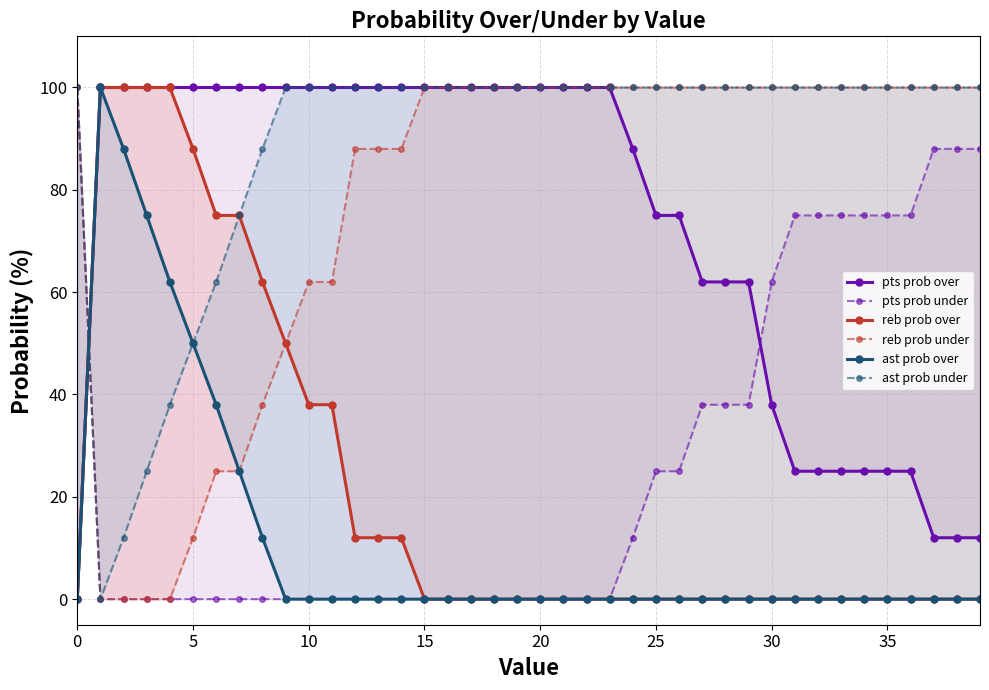

Is it true that reb prob over equals 0 at 36?

True